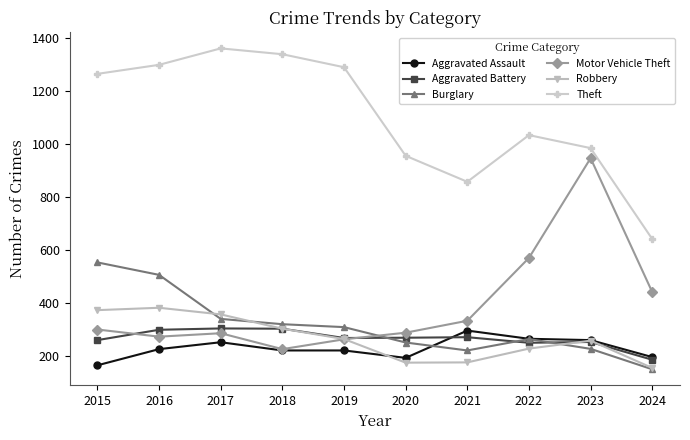

What is the difference between the highest and lowest values at 2019?

1068